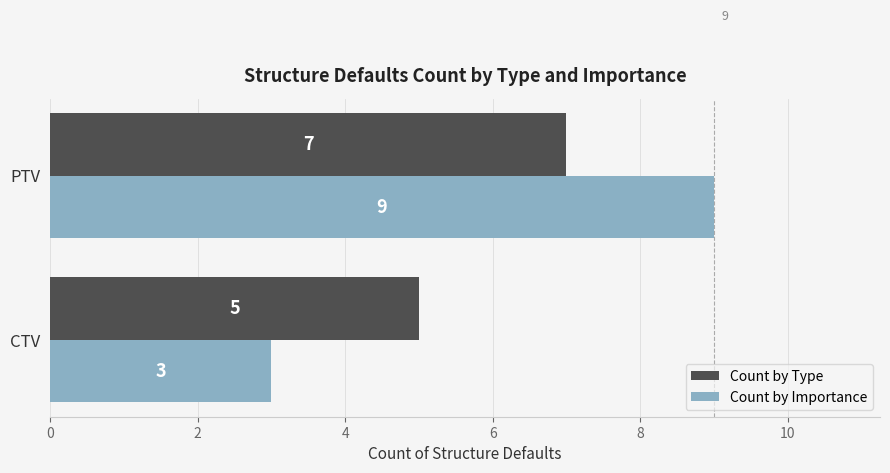

At which category is the sum across all series the highest?

PTV